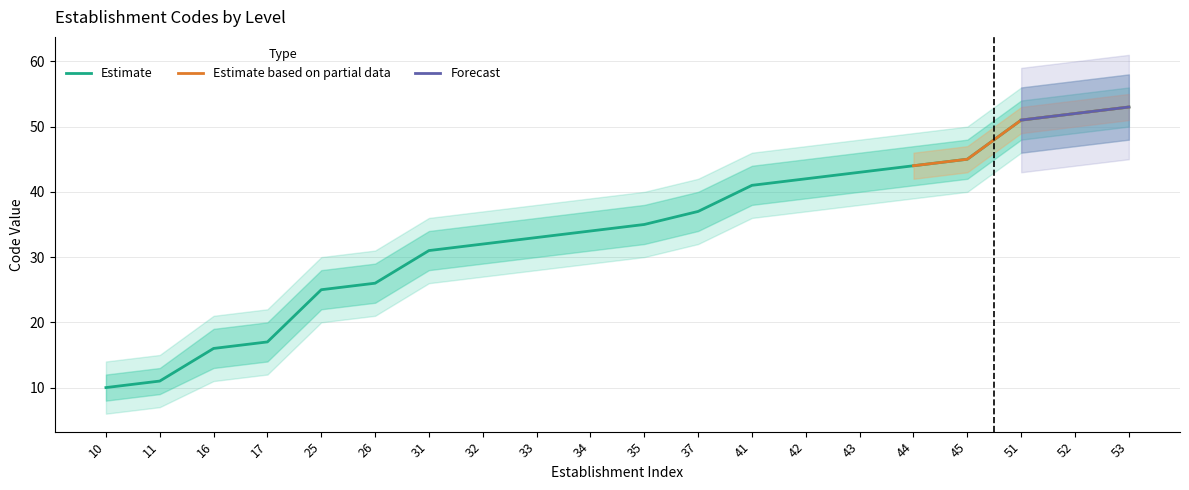

Rank the categories by value from highest to lowest.

53, 52, 51, 45, 44, 43, 42, 41, 37, 35, 34, 33, 32, 31, 26, 25, 17, 16, 11, 10